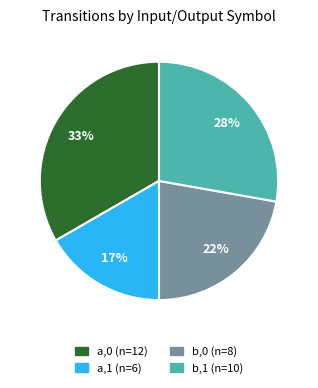

To the nearest percent, what portion does b,1 represent?

28%